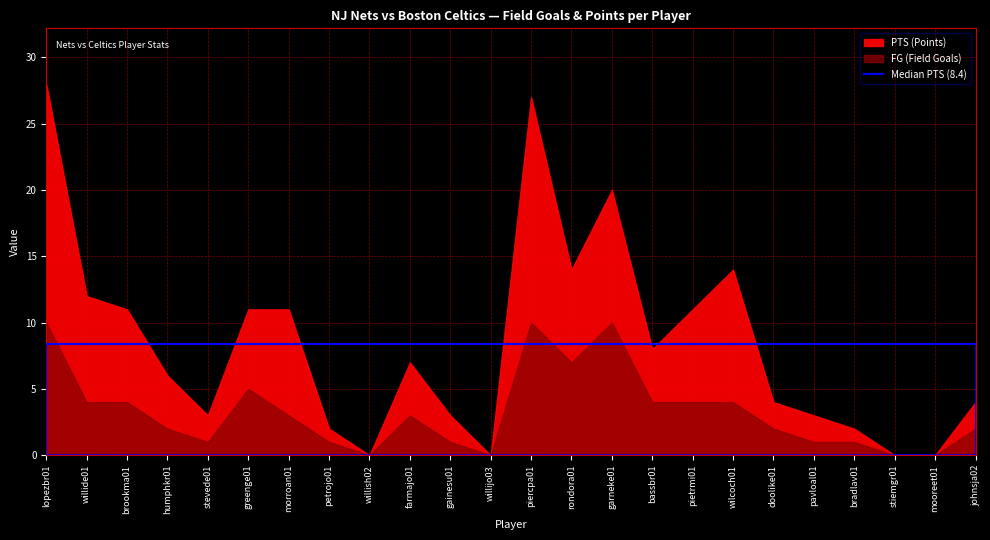

Which series has the largest total across all categories?

PTS (Points)